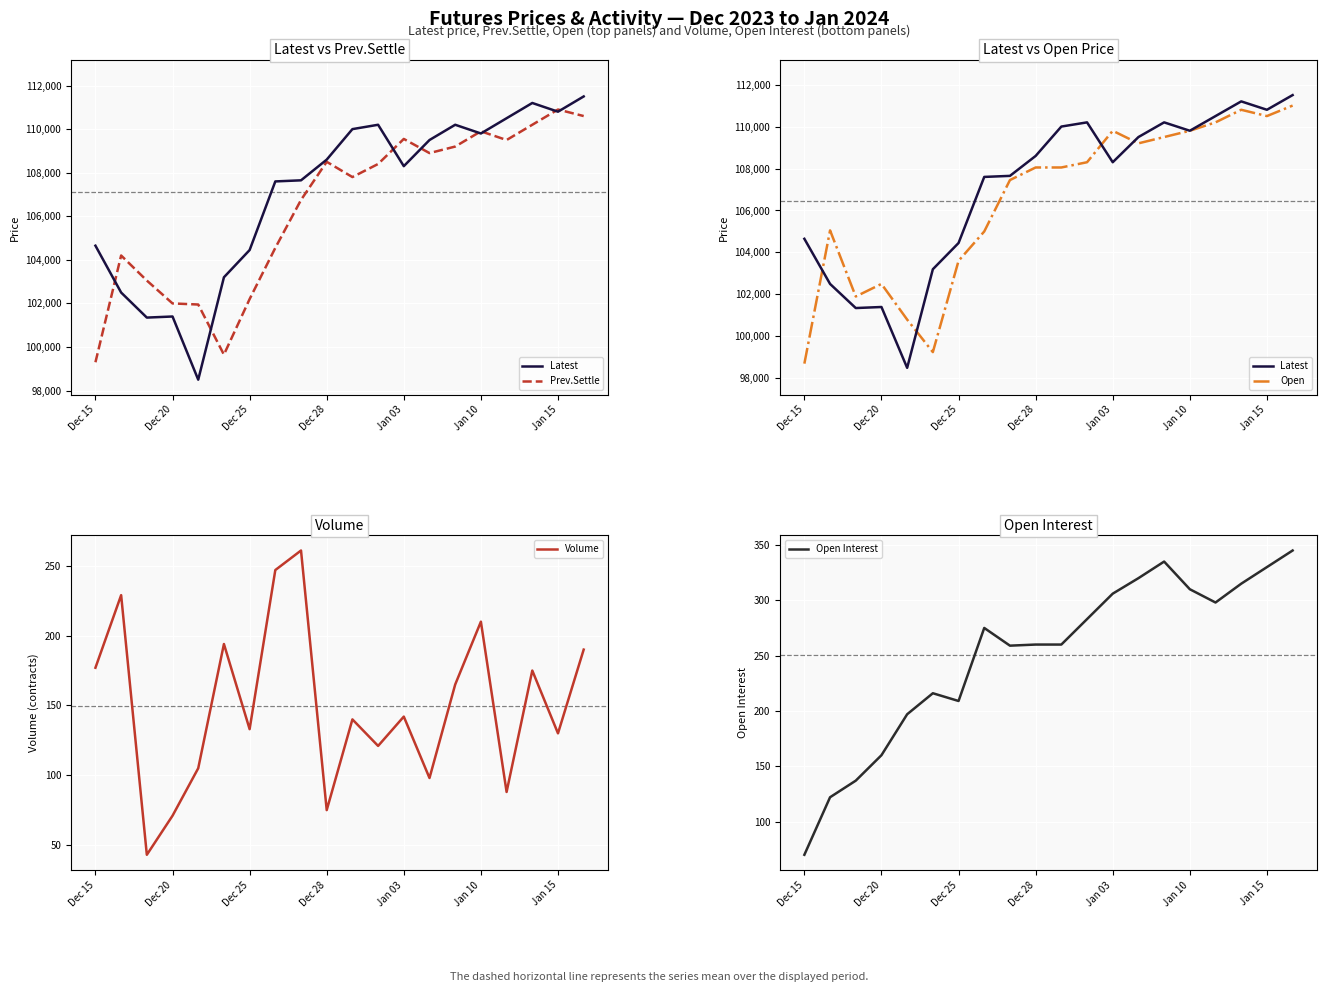

Reading left to right, extract all data points from this chart.

Latest: 104650	102500	101350	101400	98500	103200	104450	107600	107650	108600	110000	110200	108300	109500	110200	109800	110500	111200	110800	111500
Prev.Settle: 99300	104200	103050	102000	101950	99650	102200	104550	106750	108500	107800	108400	109550	108900	109200	109900	109500	110200	110900	110600
Open: 98700	105050	101900	102500	100800	99250	103600	105000	107450	108050	108050	108300	109800	109200	109500	109800	110200	110800	110500	111000
Volume: 177	229	43	71	105	194	133	247	261	75	140	121	142	98	165	210	88	175	130	190
Open Interest: 70	122	137	160	197	216	209	275	259	260	260	283	306	320	335	310	298	315	330	345